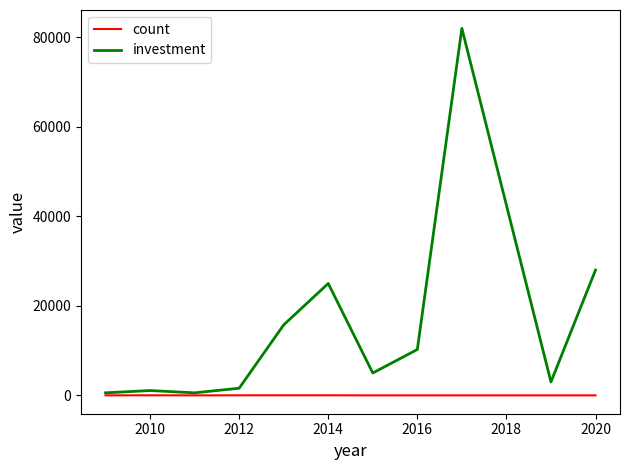

Which series has the largest total across all categories?

investment